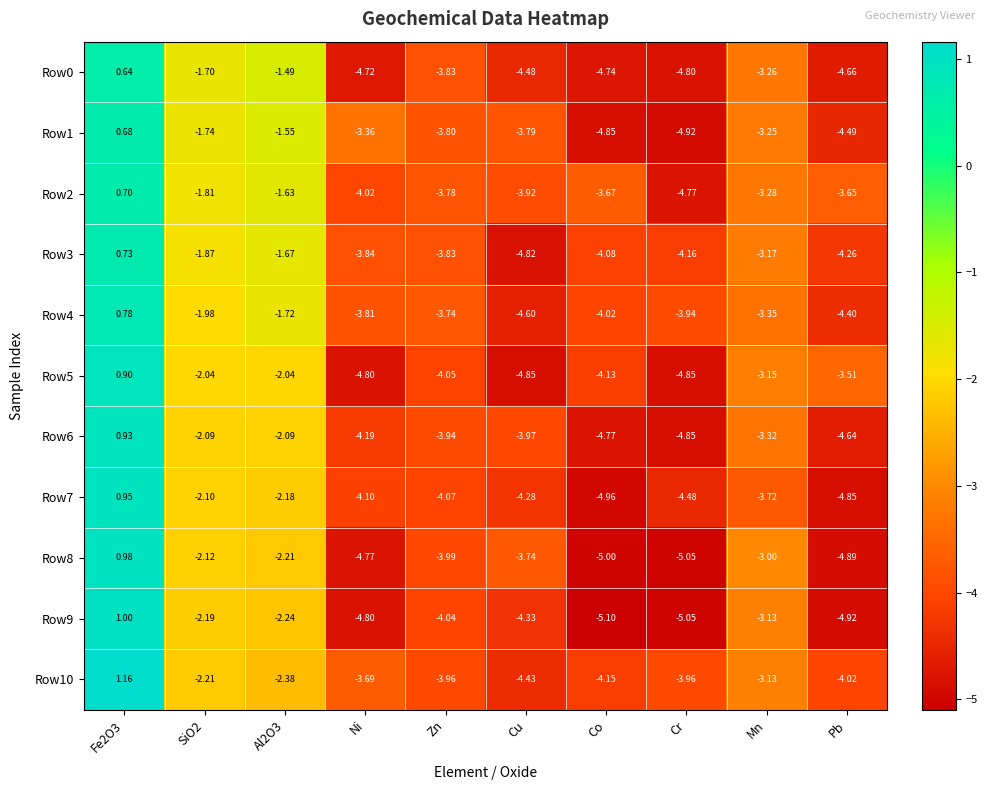

Between Fe2O3 and Zn, which series saw the biggest shift?

Row10